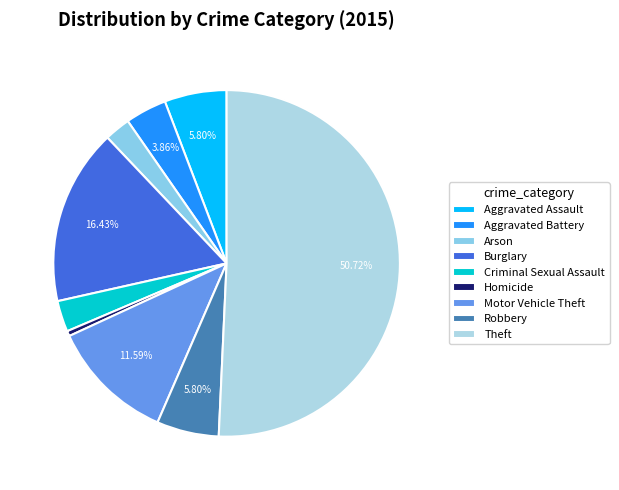

To the nearest percent, what is the difference between the Motor Vehicle Theft and Aggravated Battery slice percentages?

8%